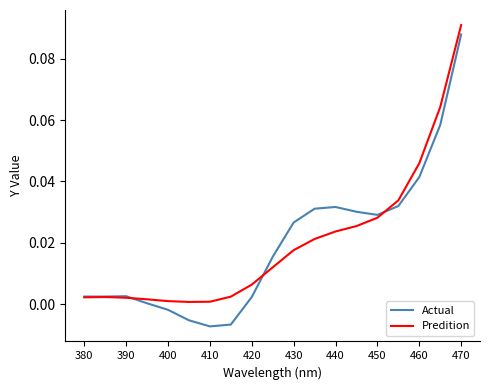

Which series has the widest spread of values?

Actual